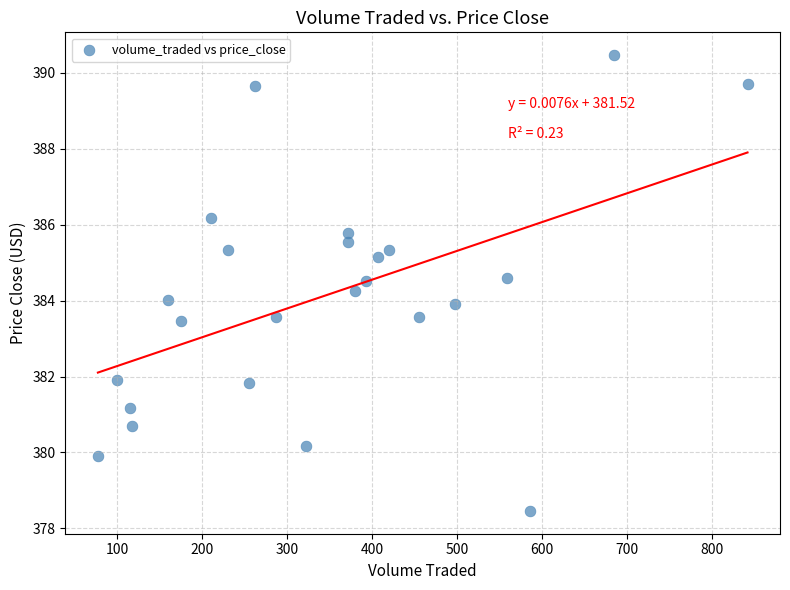

What is the range of X values (max minus min)?

763.8